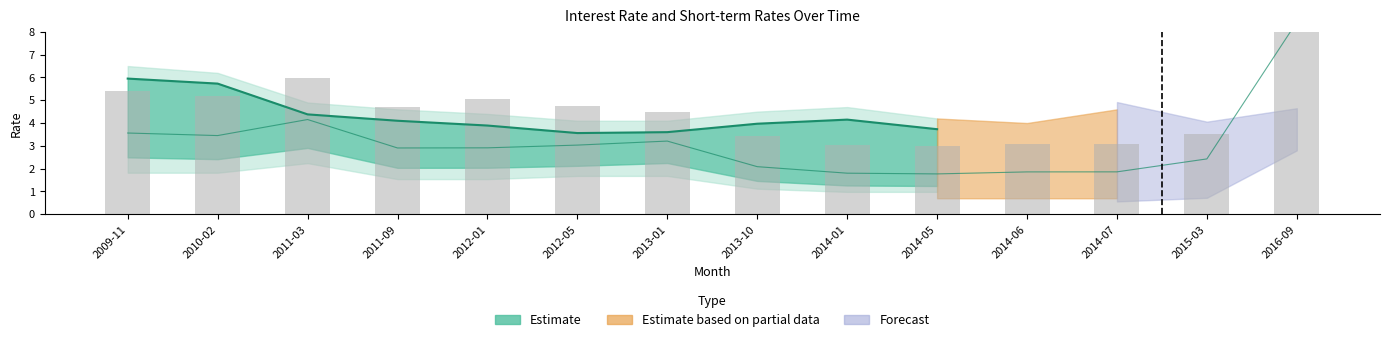

What is the label of the 6th bar from the left?

2012-05